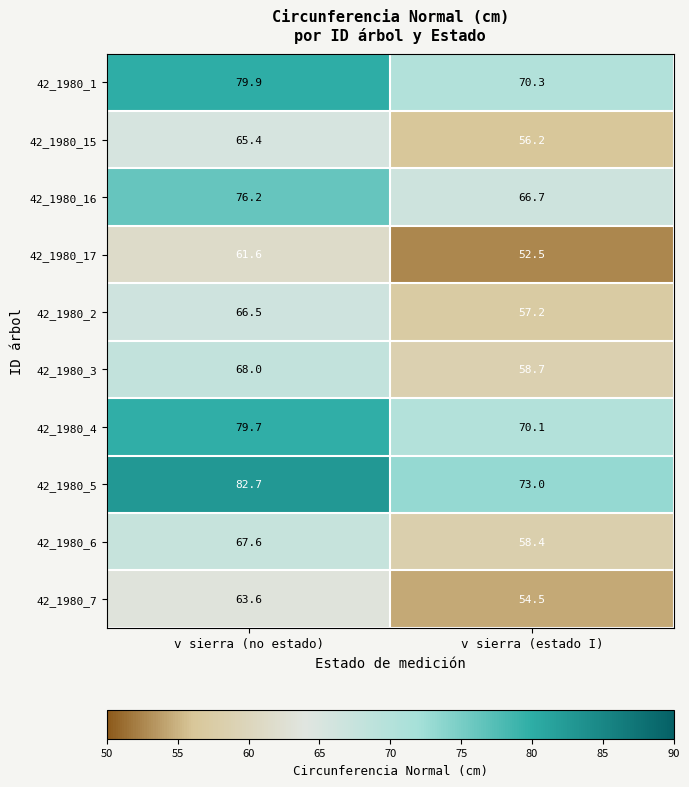

Where is 42_1980_3 nearest to the value 63?

v sierra (estado I)